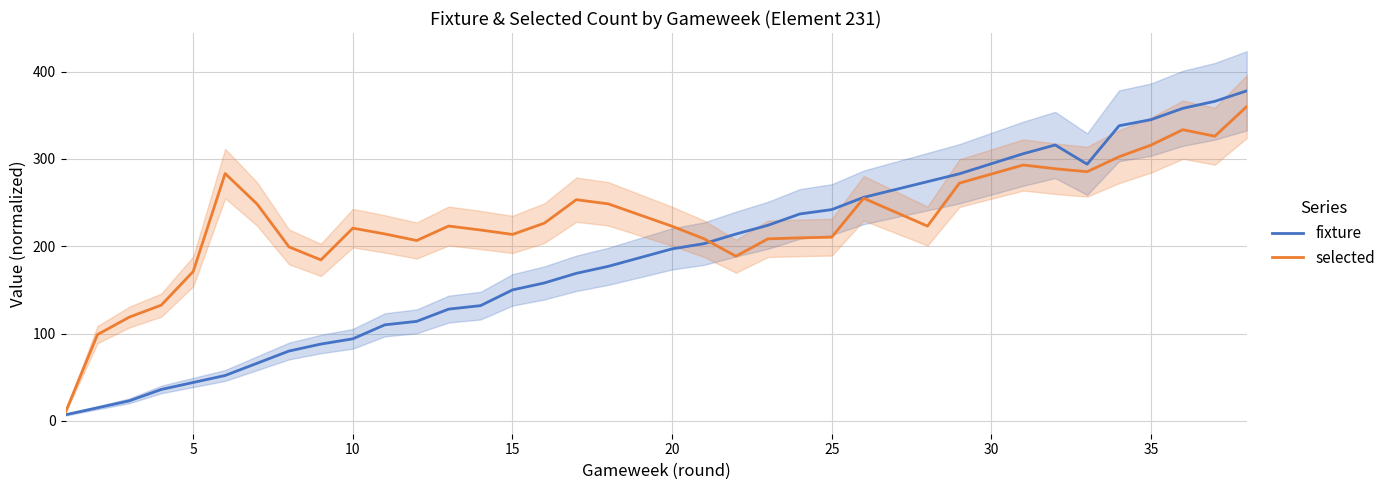

What is the difference between the maximum and second lowest values in the fixture series?

363.0